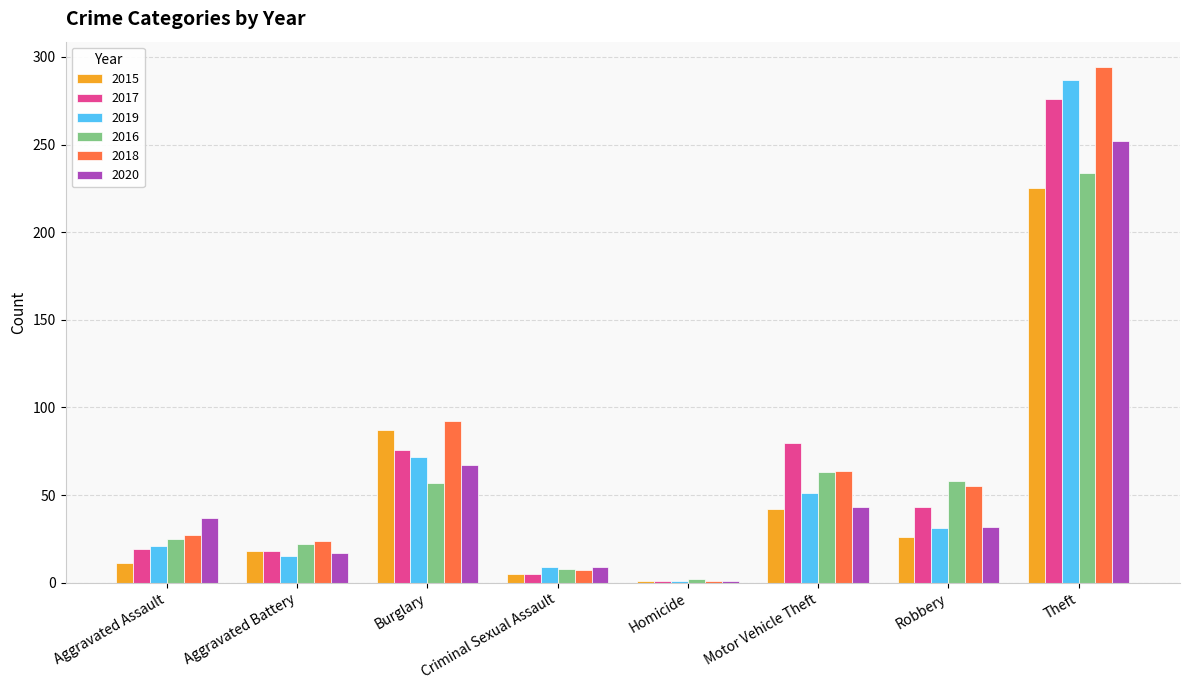

What is the difference between the maximum and minimum values in the 2020 series?

251